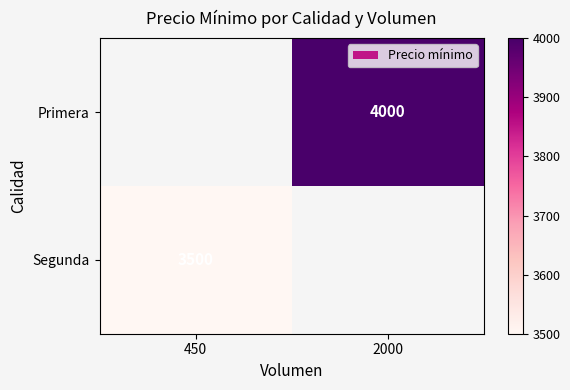

What is the total value across all series at 2000?

4000